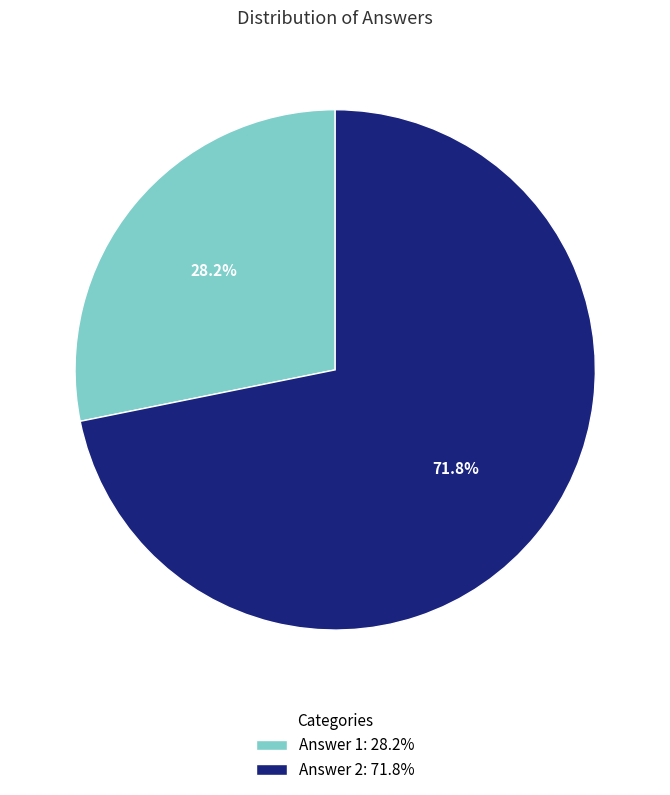

Rank the categories by value from highest to lowest.

Answer 2, Answer 1